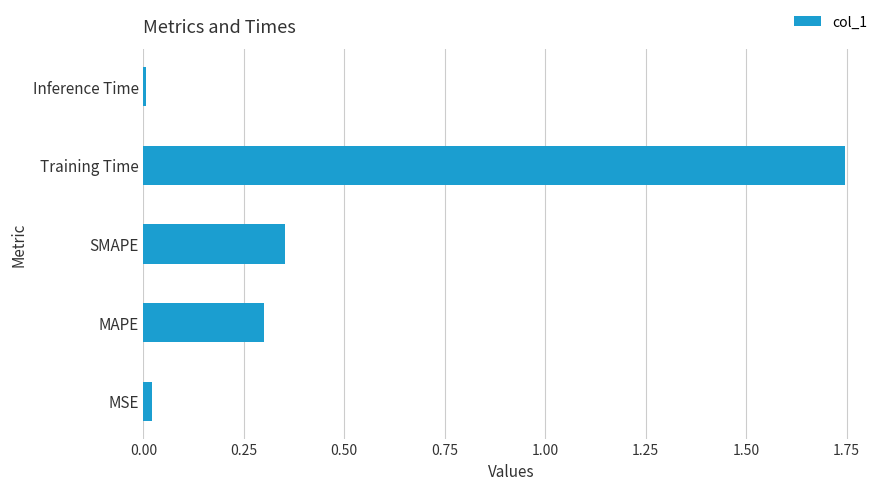

Which label corresponds to the largest value in the chart?

Training Time